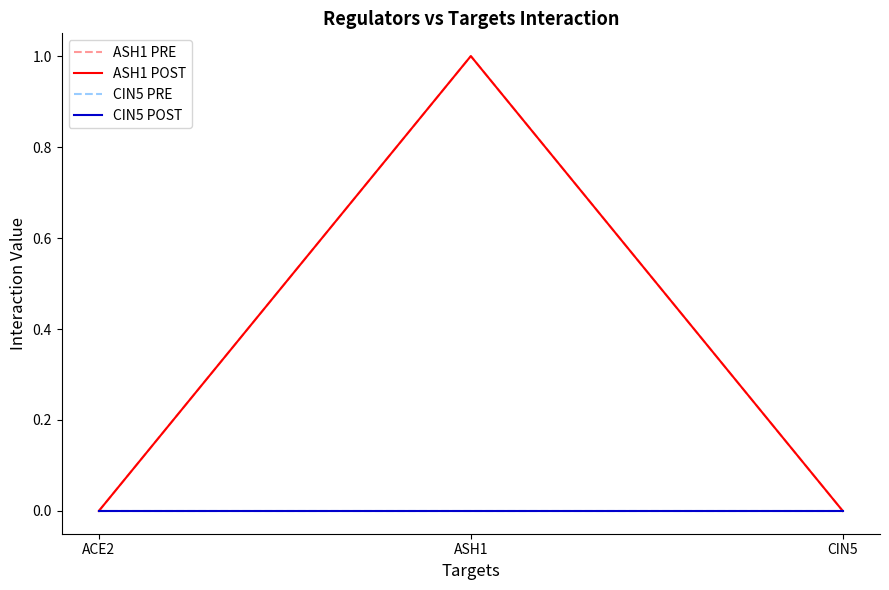

Does the chart have visible grid lines?

No